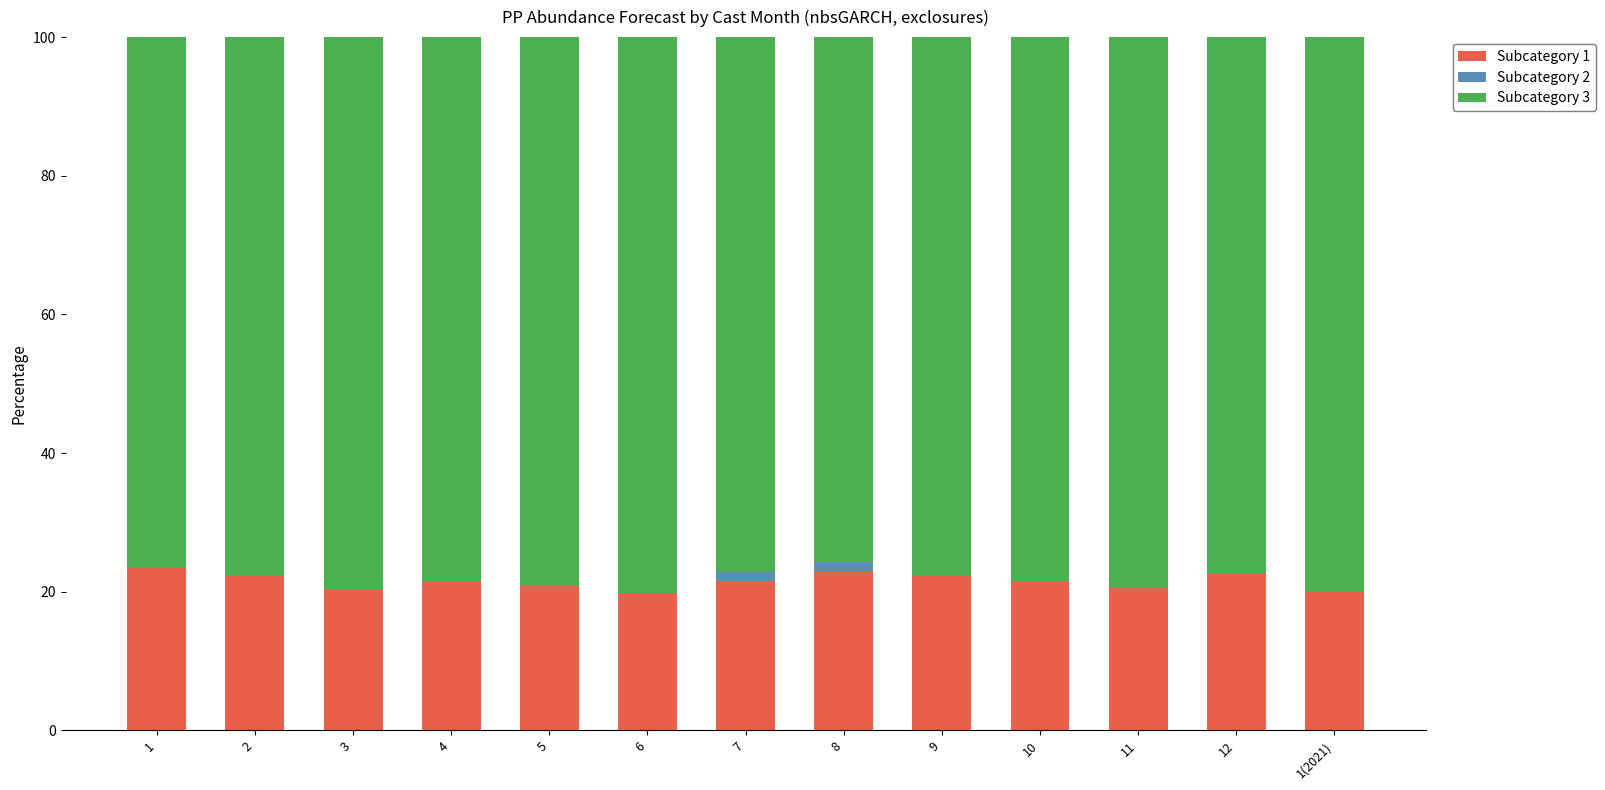

What is the total value across all series at 12?

100.0